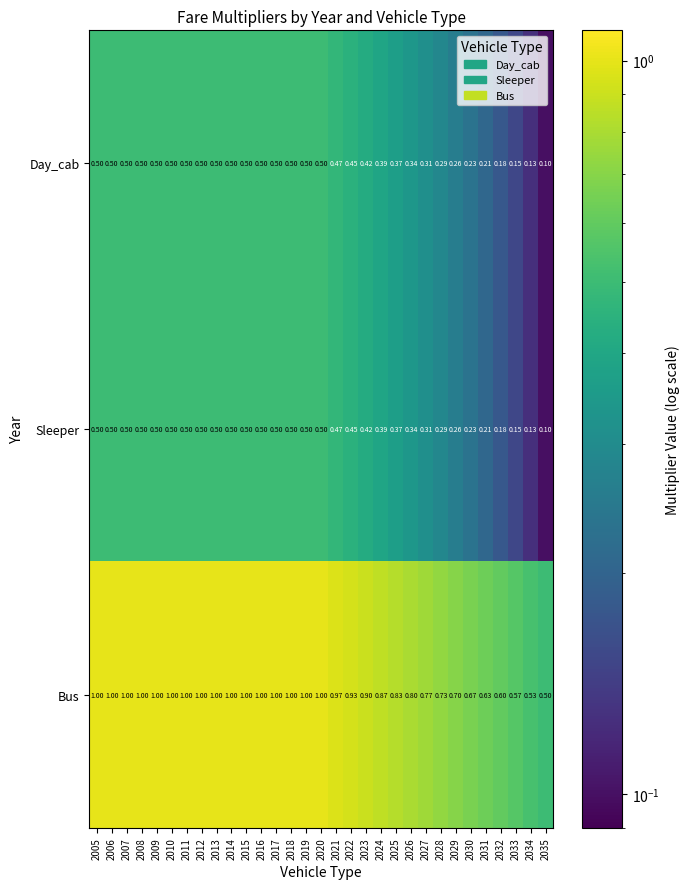

Which series changed the most between 2018 and 2025?

Bus